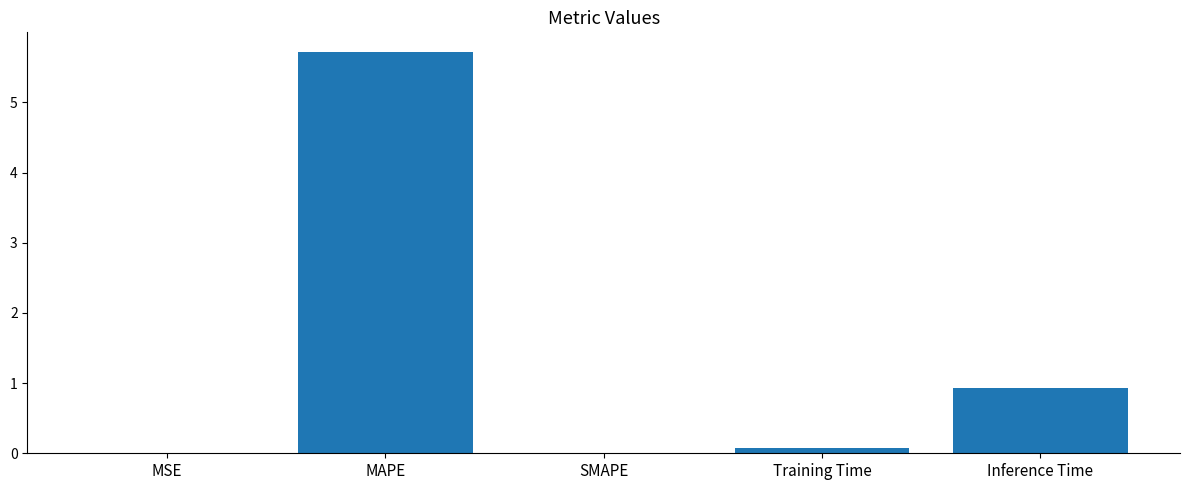

What is the sum of all values?

6.7